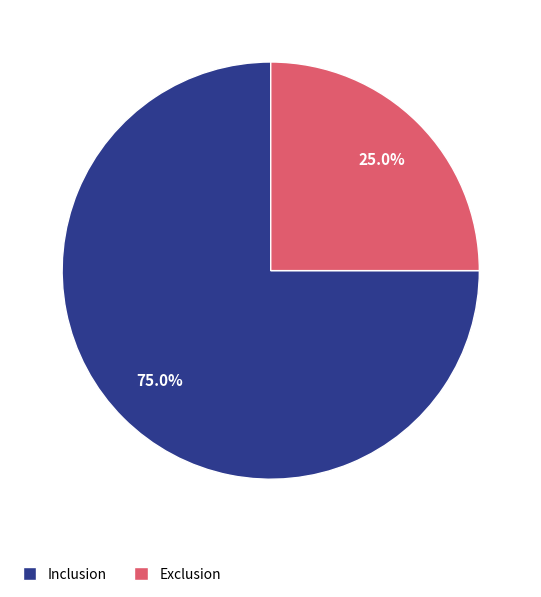

To the nearest percent, what portion does Exclusion represent?

25%